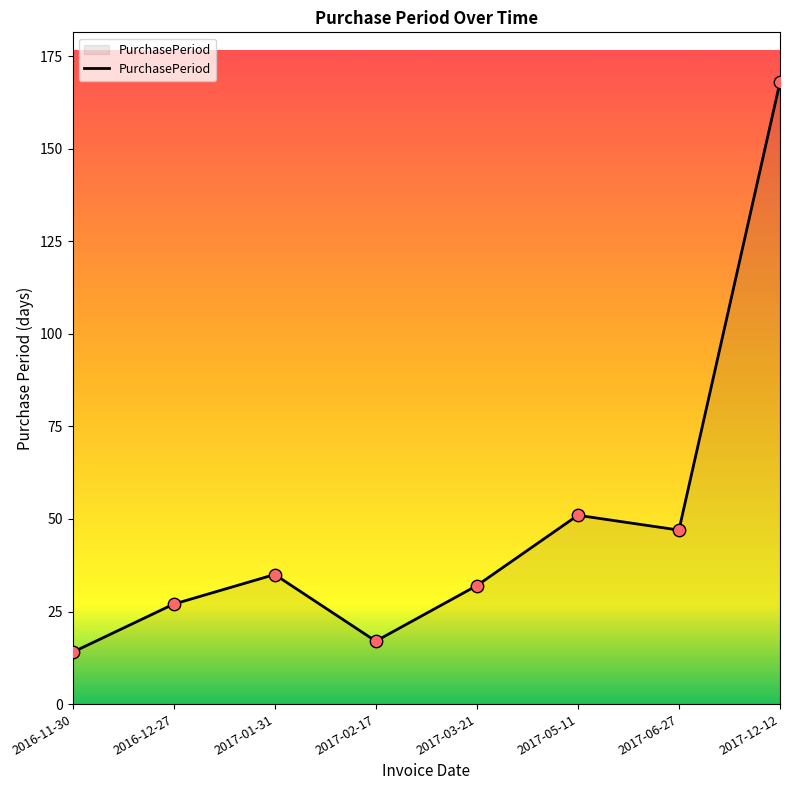

What is the ratio of the value at 2016-12-27 to the value at 2017-02-17?

1.6